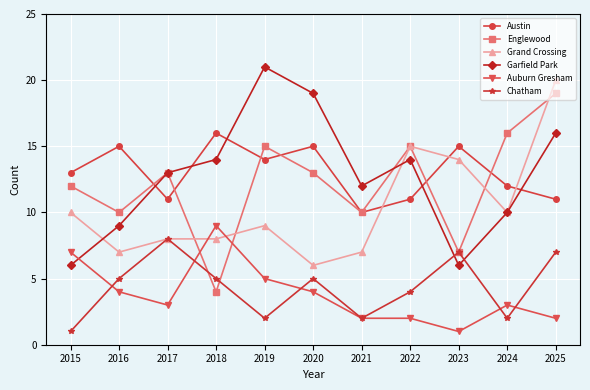

After their last crossing, which series has the higher values: Auburn Gresham or Grand Crossing?

Grand Crossing